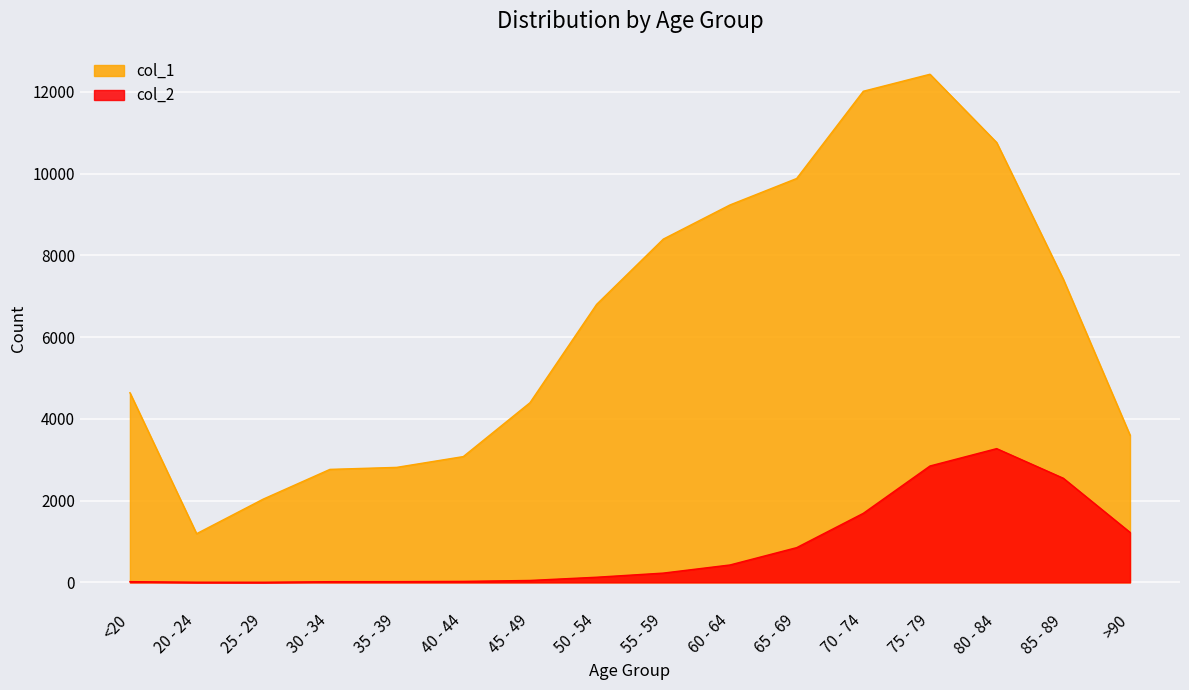

True or false: col_2 and col_1 cross at least once.

False